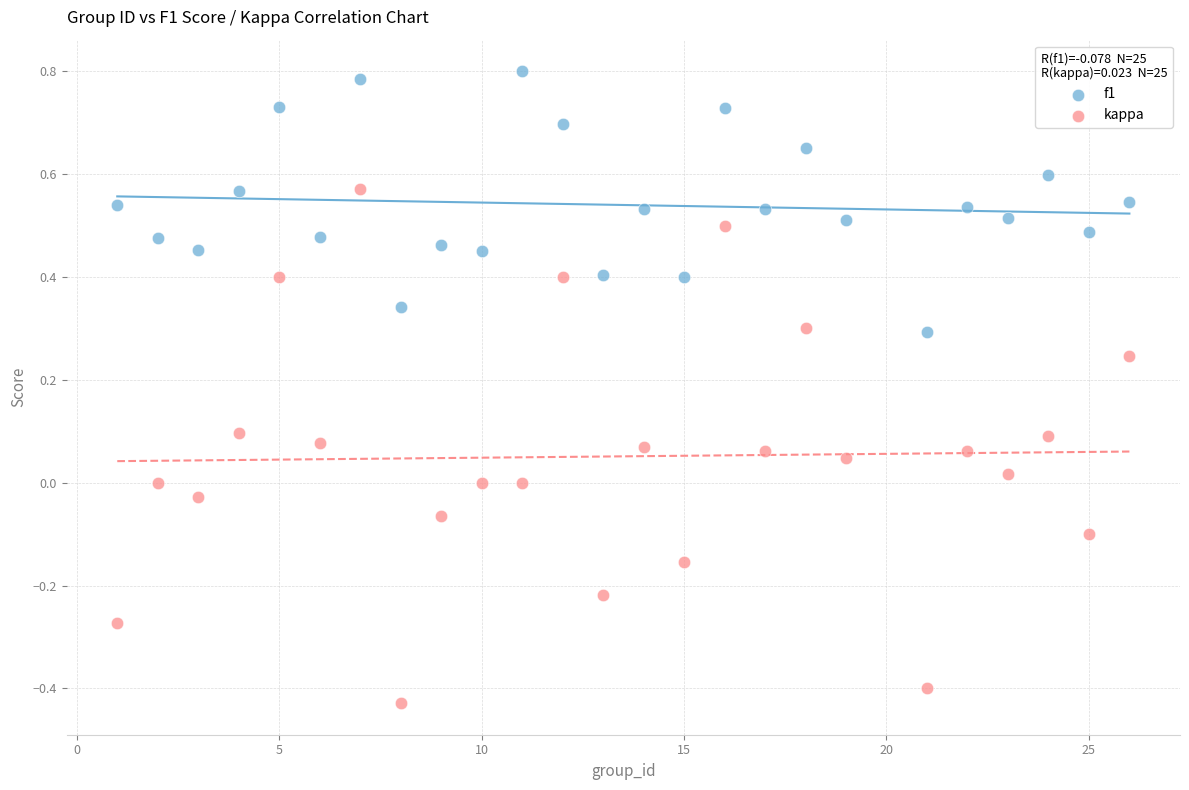

Across all data points, what is the range of X values (max minus min)?

25.0